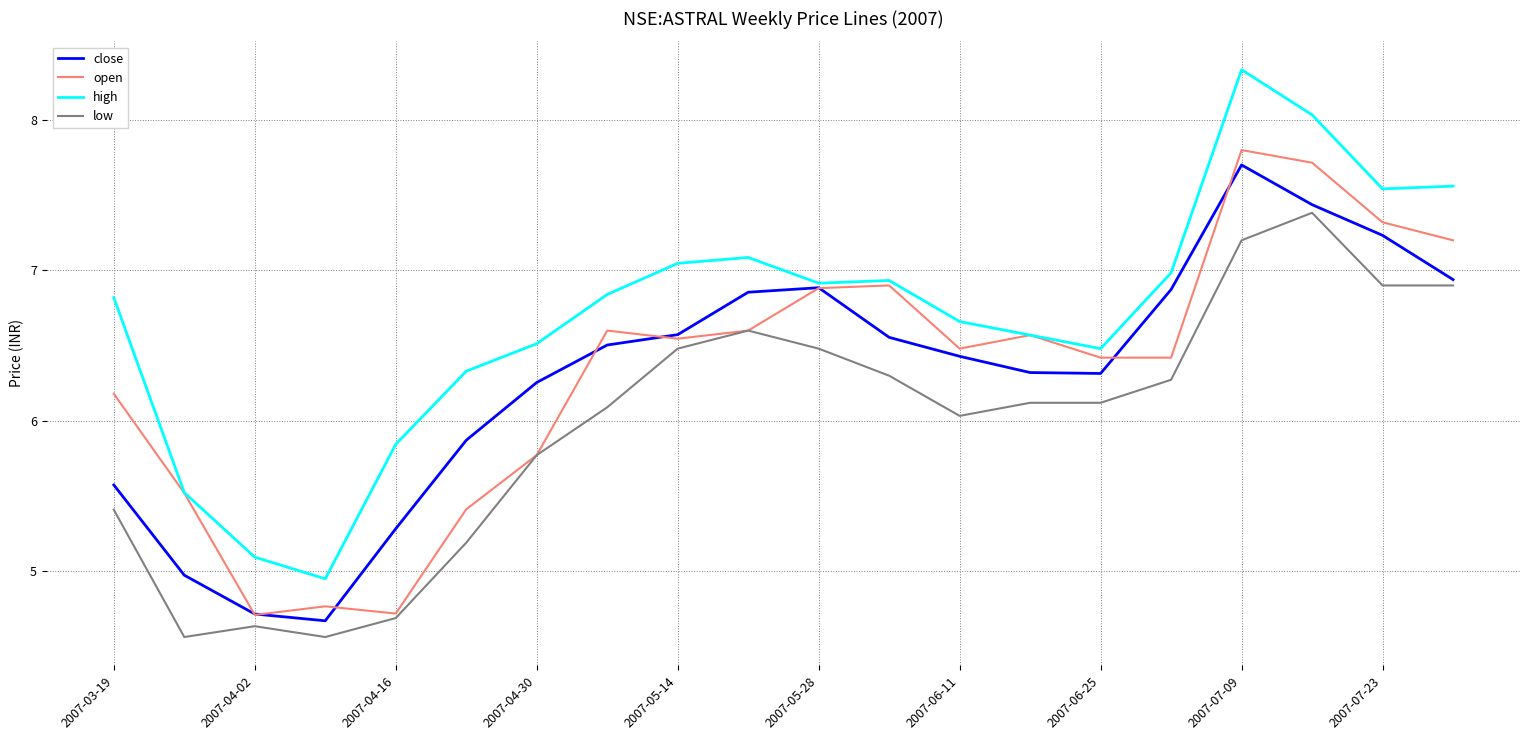

Which series has the largest total across all categories?

high